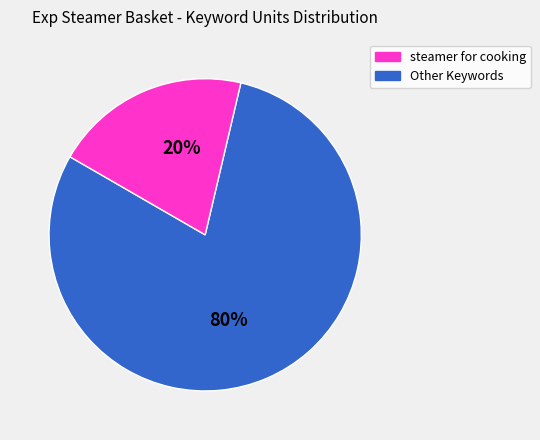

Which slice is the smallest?

Other Keywords